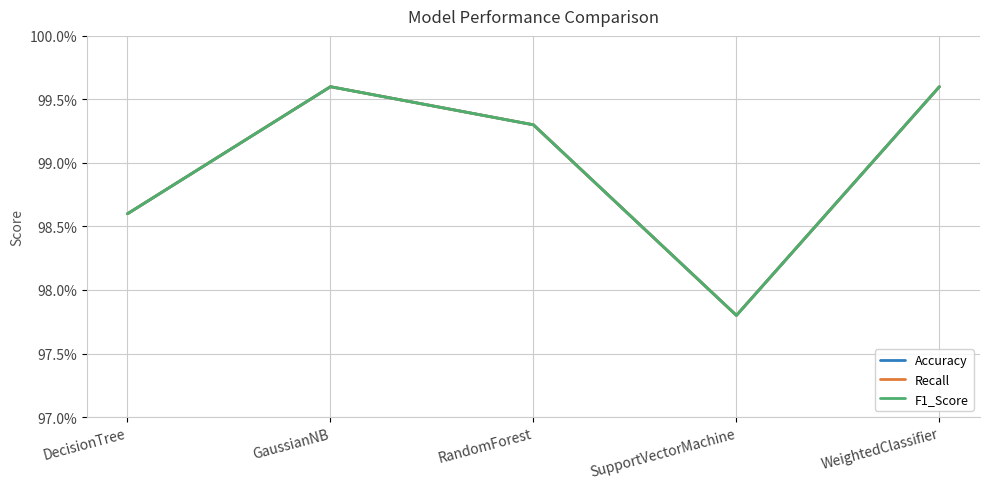

Does the chart display data point markers on the line(s)?

No